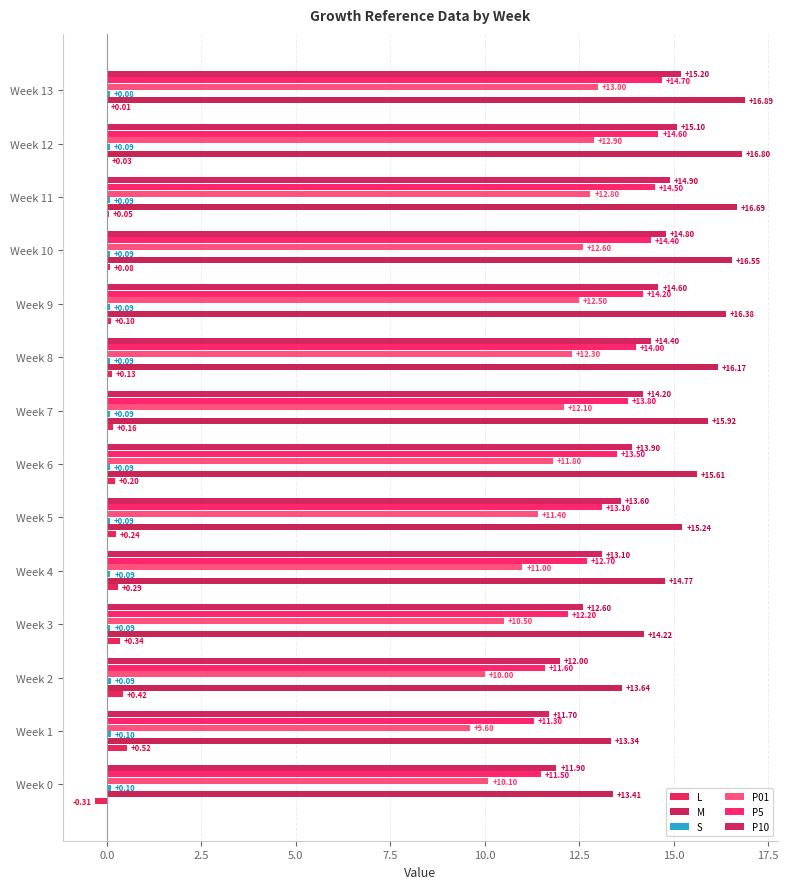

How many data points does each series have?

14